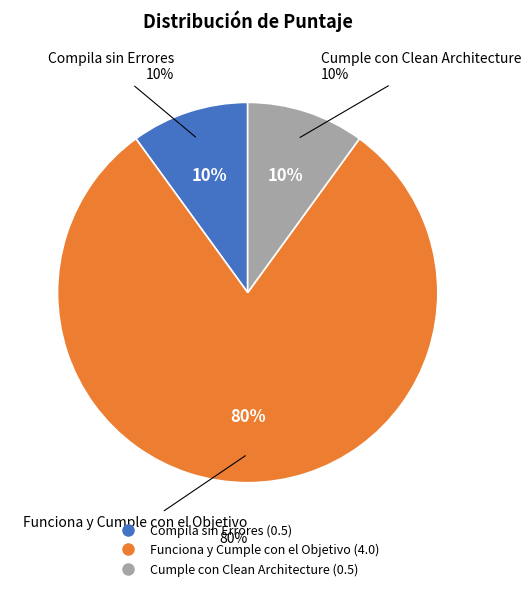

To the nearest percent, what is the difference between the largest and smallest slice percentages?

70%